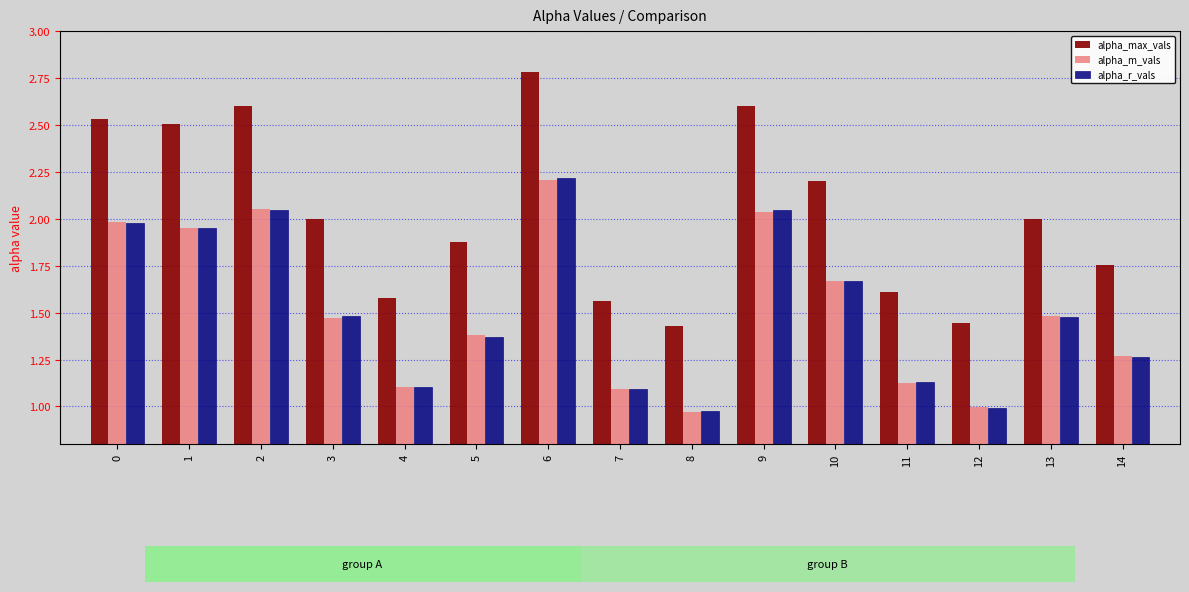

What is the spread (max minus min) of values at 6?

0.6